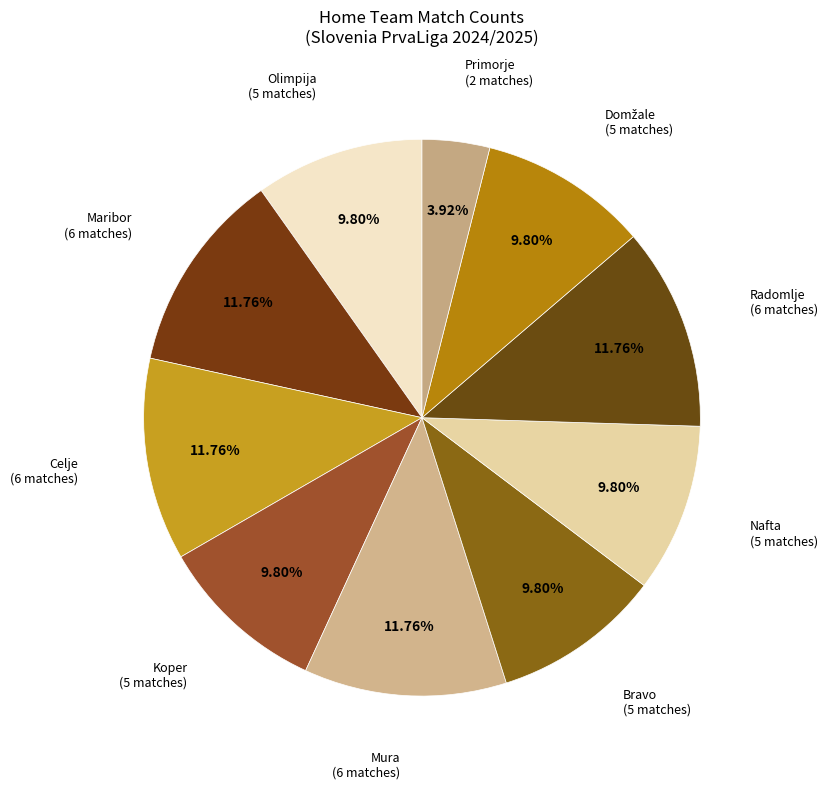

To the nearest percent, what percentage of the pie is Maribor?

12%